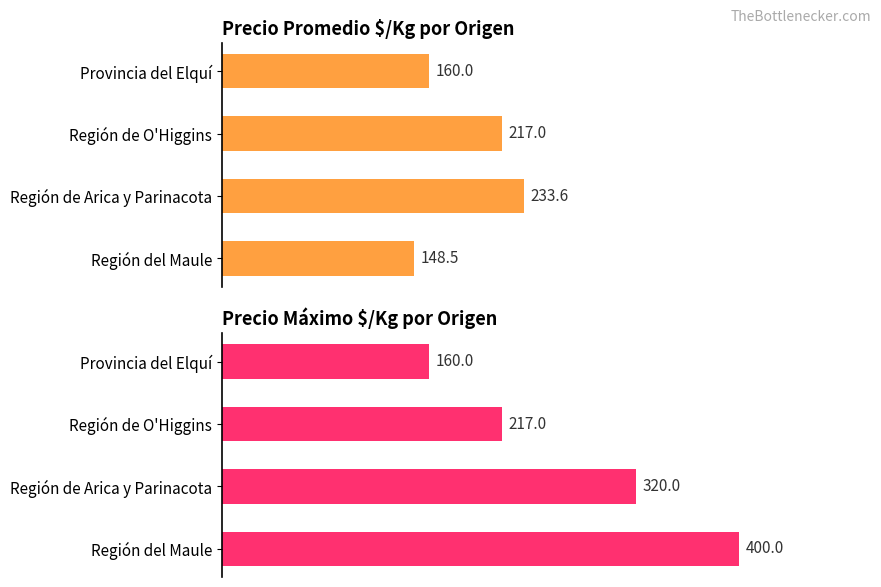

List the series in order of their peak value, lowest first.

Precio promedio $/Kg, Precio máximo $/Kg